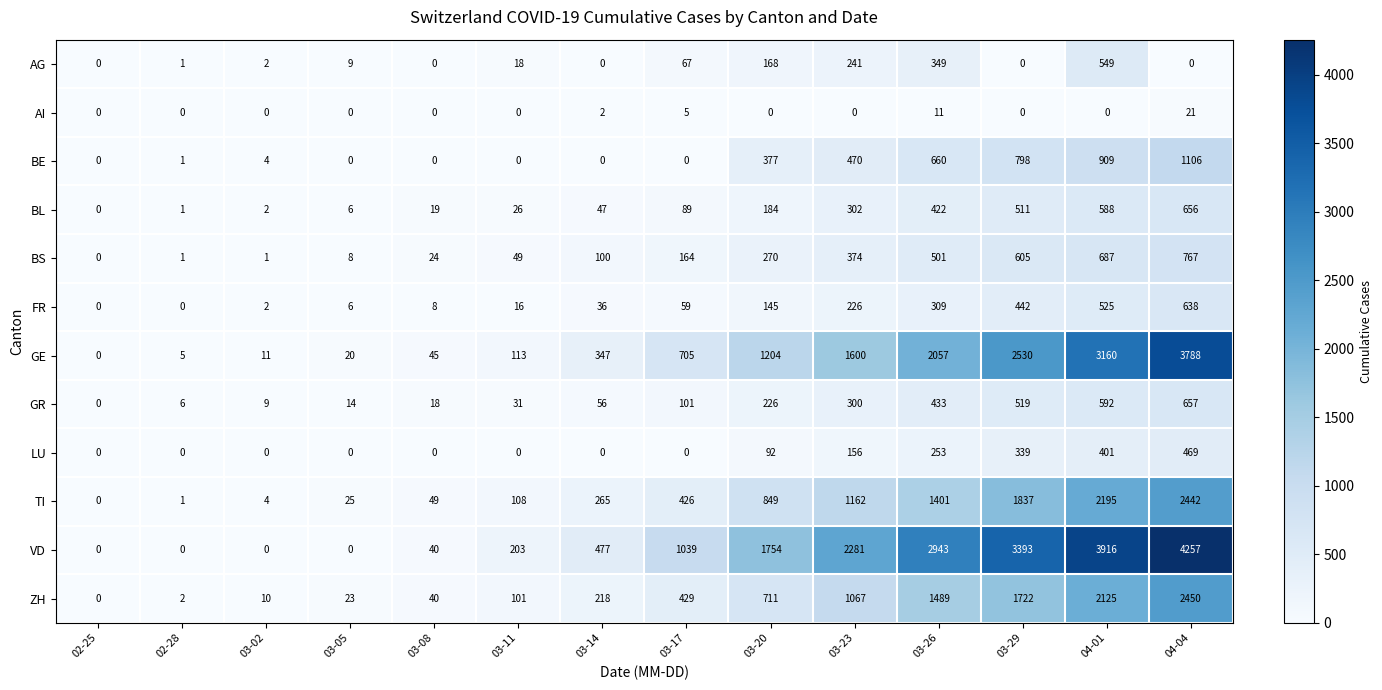

Which series has the largest range (max minus min)?

VD